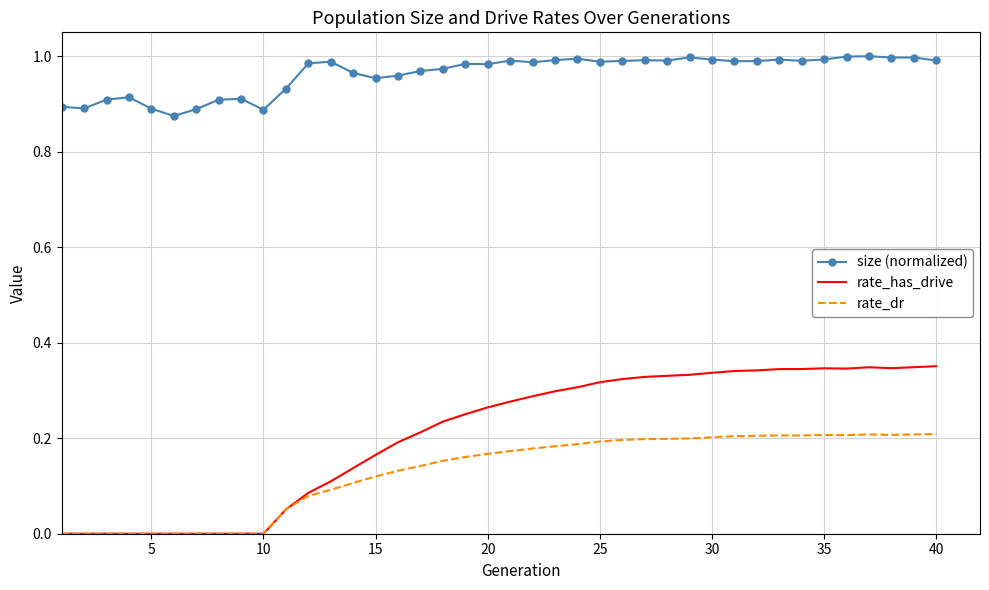

True or false: size (normalized) and rate_has_drive intersect in this chart.

False